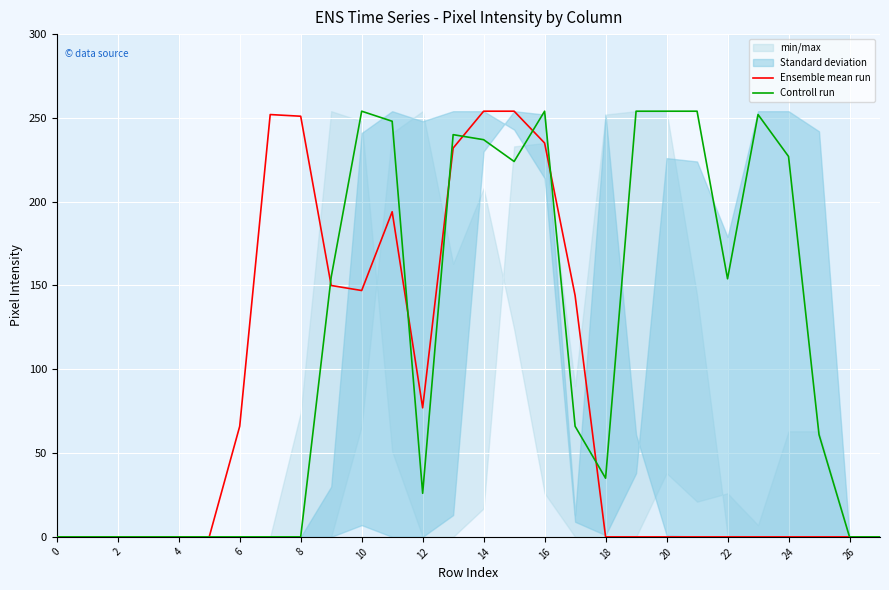

How many positive values does the Ensemble mean run series have?

12